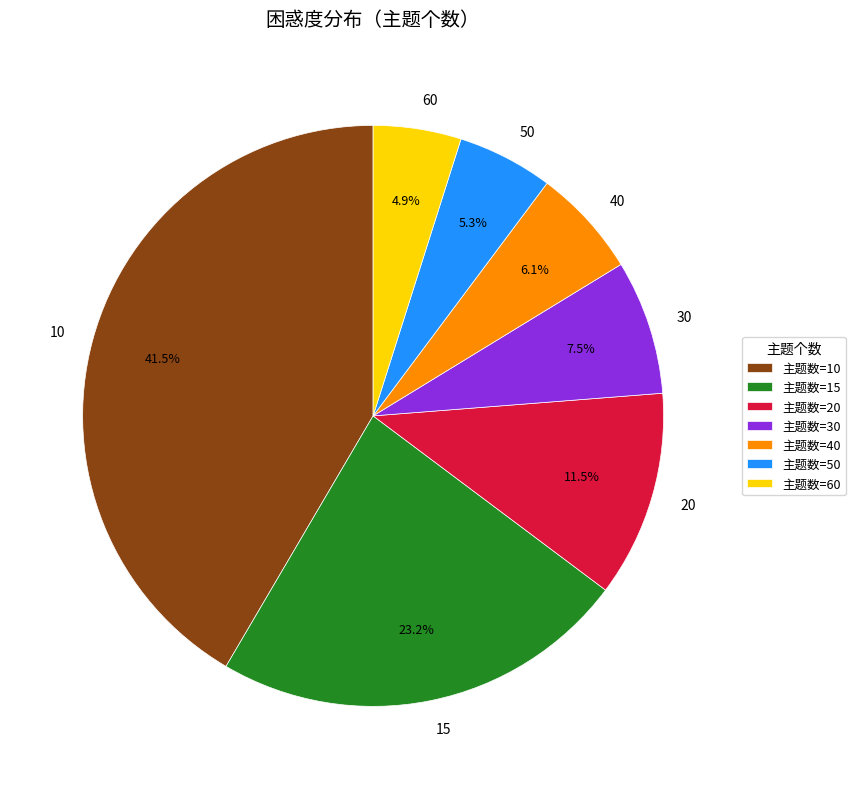

Is it true that 60 is 19% of the pie?

False